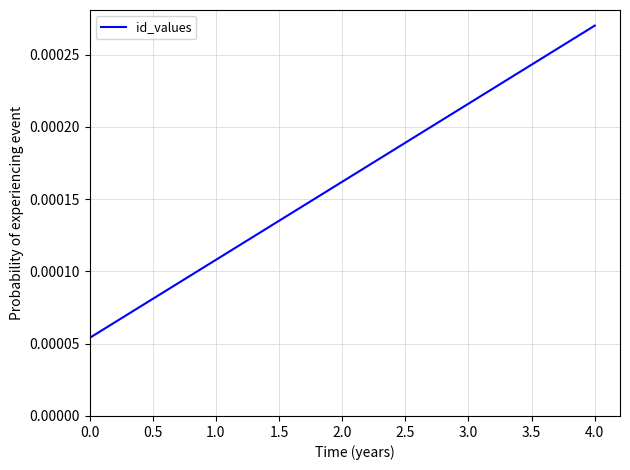

True or false: there are more than 0 points higher than both neighbors.

False